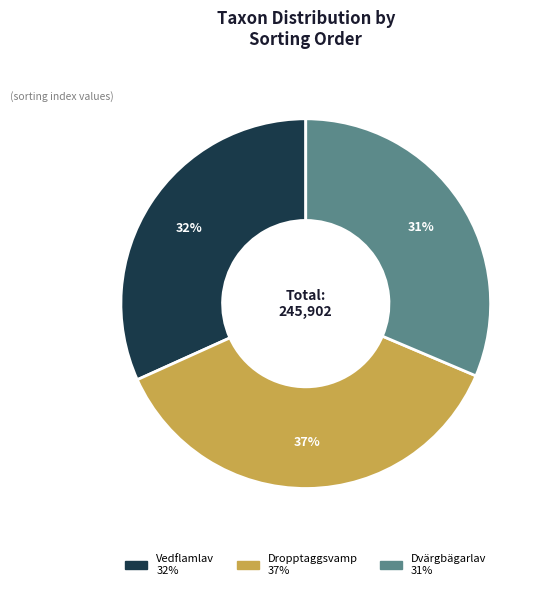

Does any single category account for the majority?

No